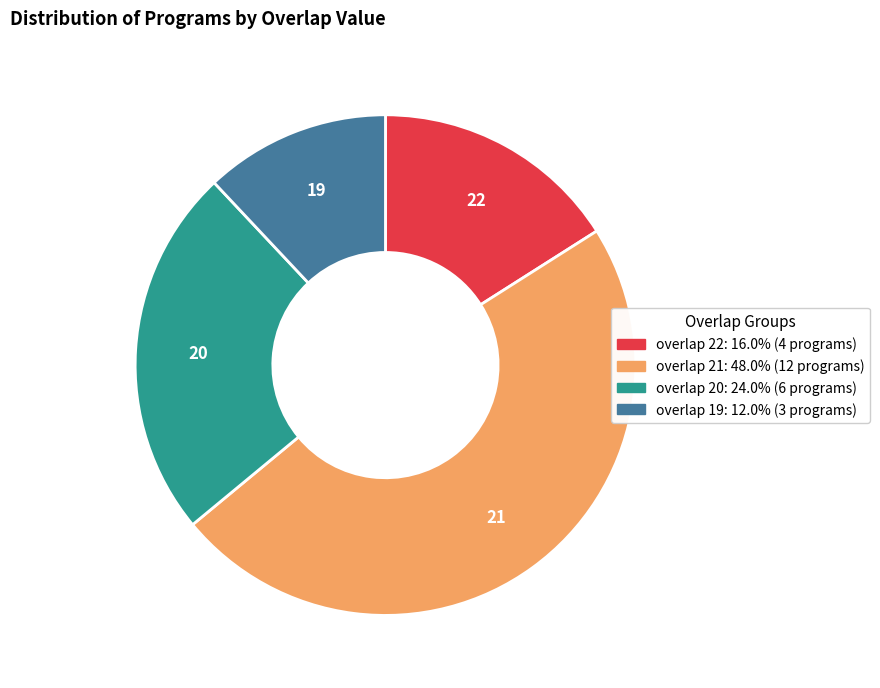

Is there a majority slice in this chart?

No